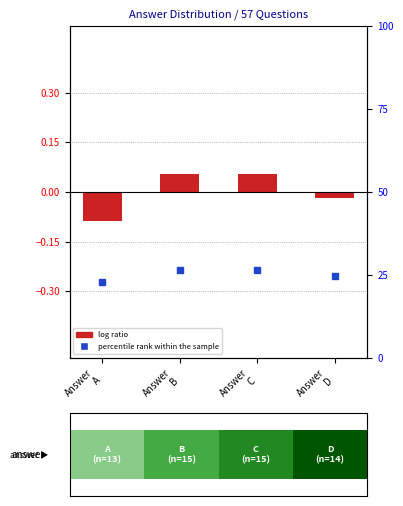

Count the values in the range 0 to 1.

2